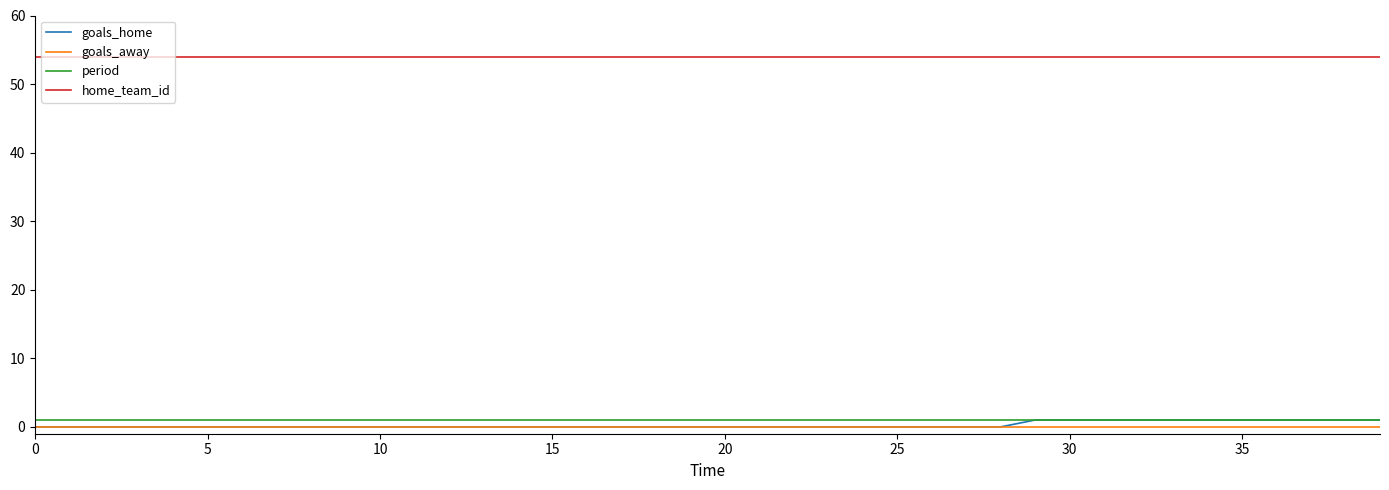

True or false: home_team_id and period cross at least once.

False